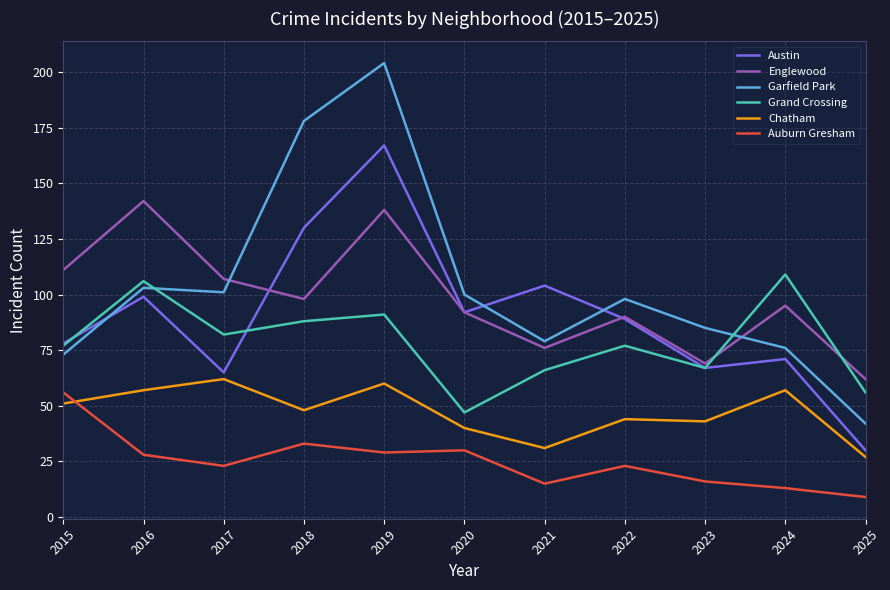

True or false: Austin has a value of 104 at 2021.

True